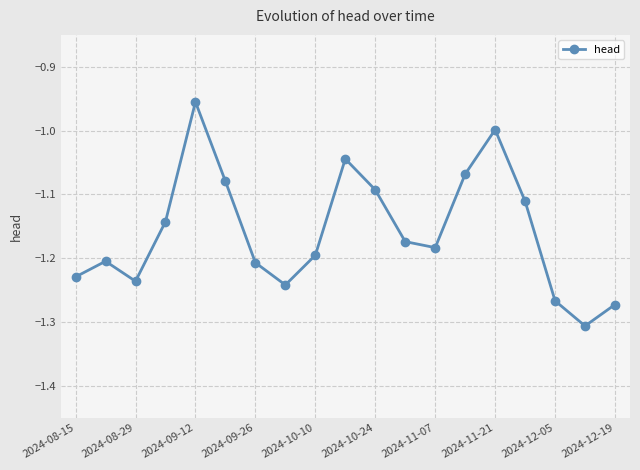

What is the difference between the maximum and minimum values?

0.4